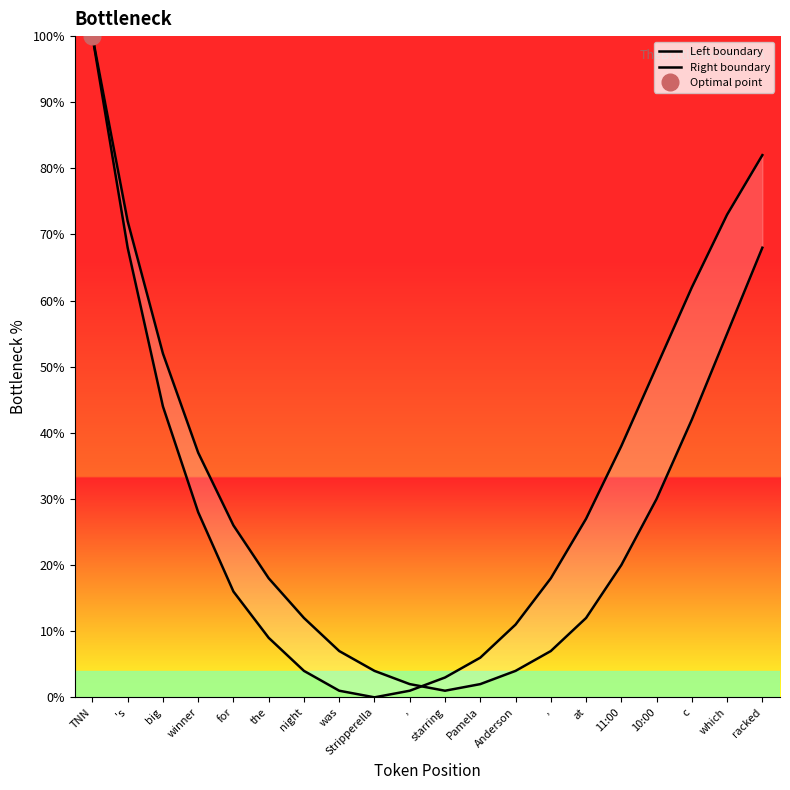

What is the difference between the maximum and minimum values in the Left boundary series?

99